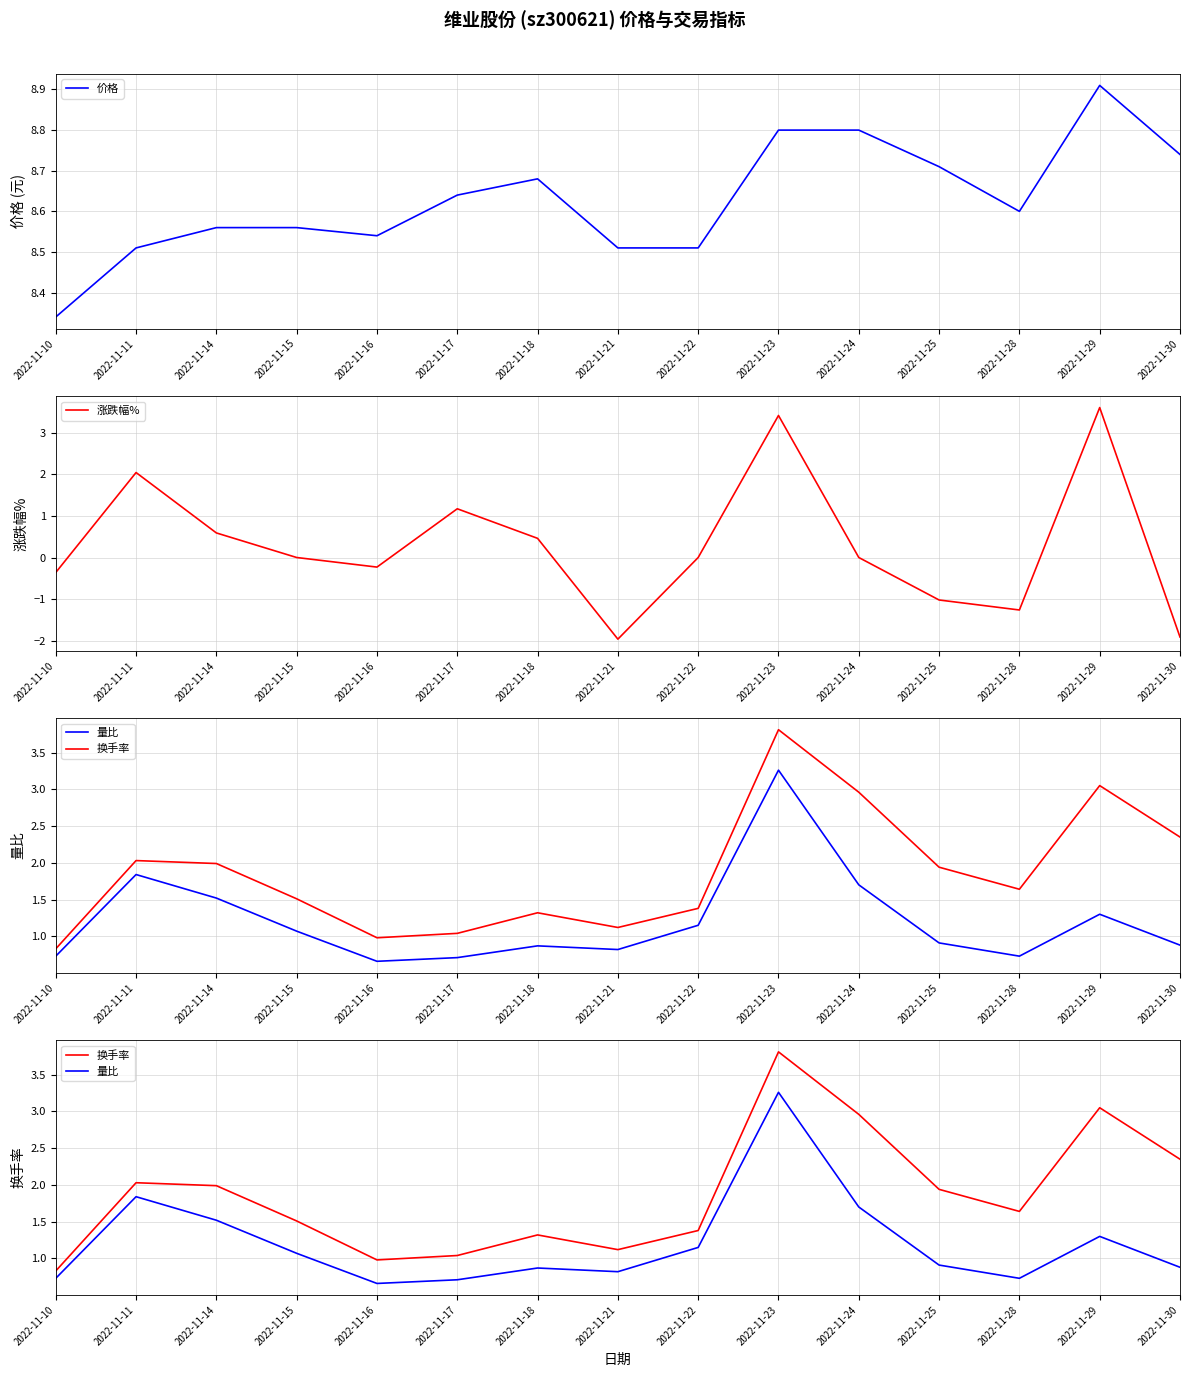

Does the chart have visible grid lines?

Yes